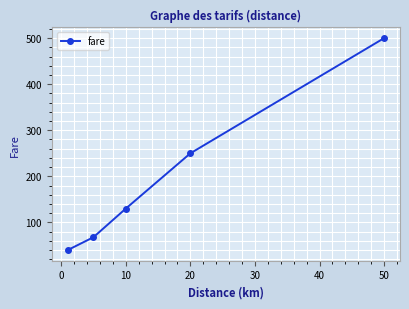

True or false: the data has more than 0 interior local peaks.

False